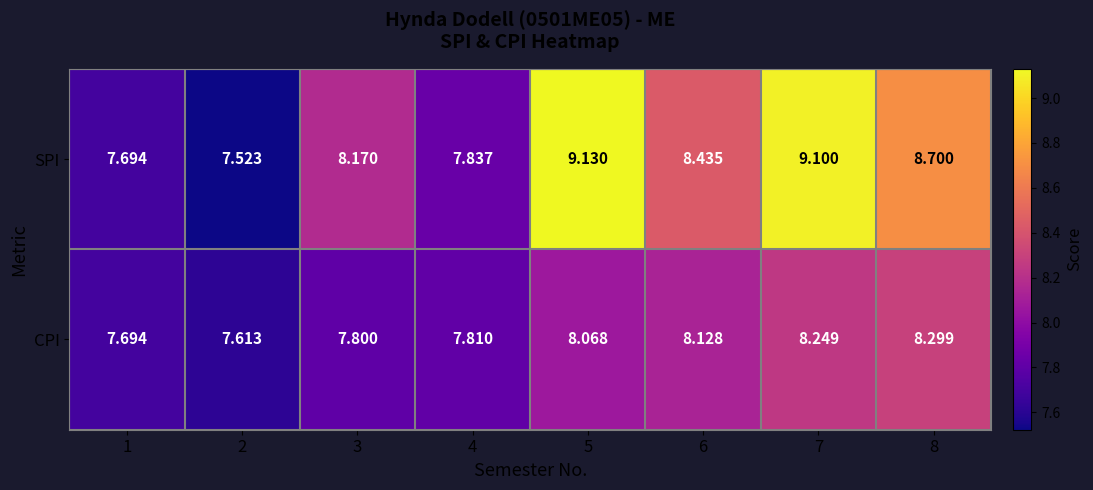

List the series in order of their peak value, highest first.

SPI, CPI